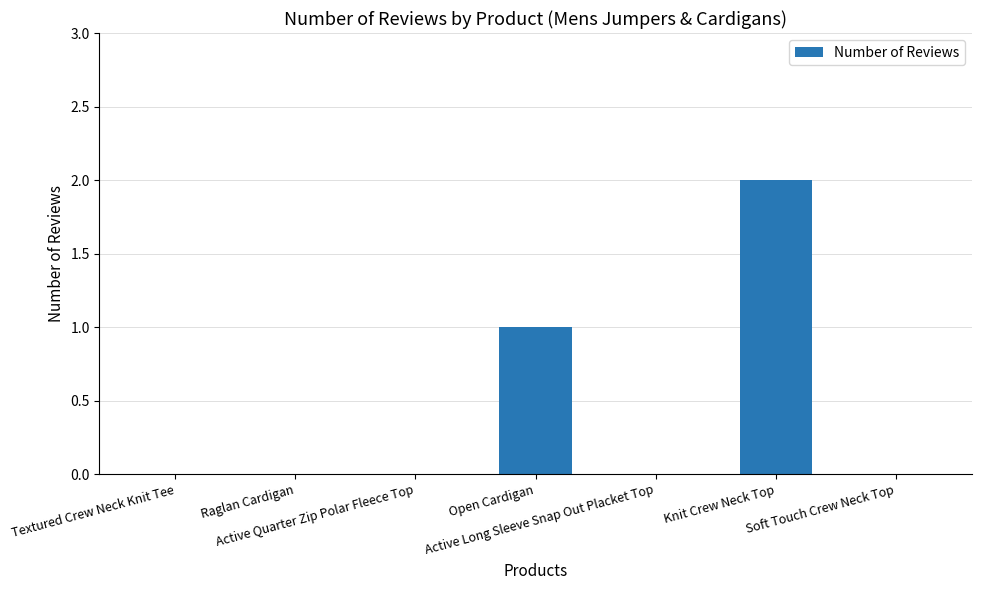

Which category has the highest value across all series?

Knit Crew Neck Top